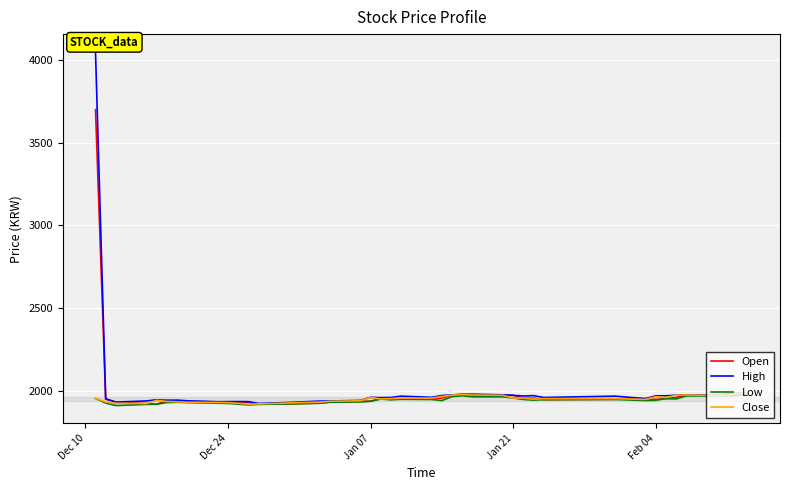

Which series has the widest spread of values?

High